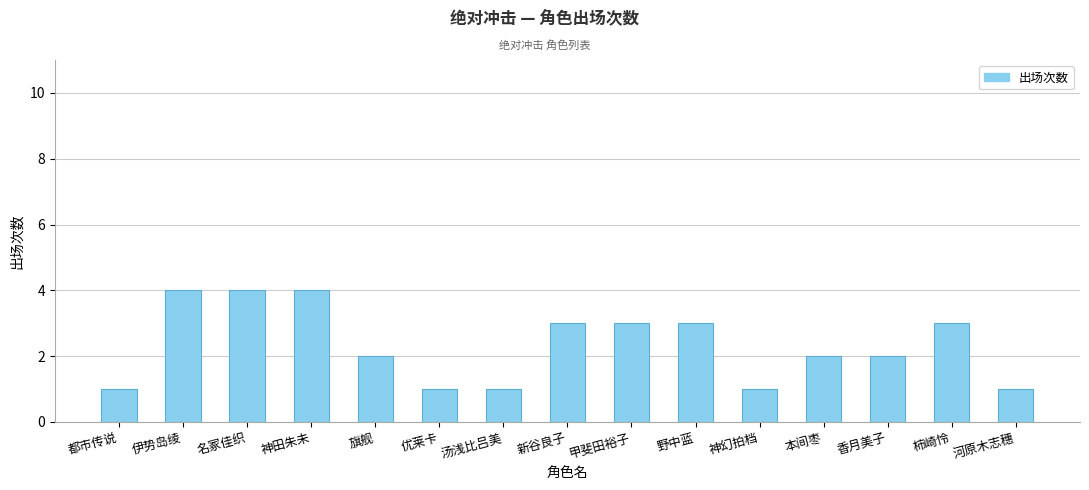

How many distinct data groups are displayed?

1